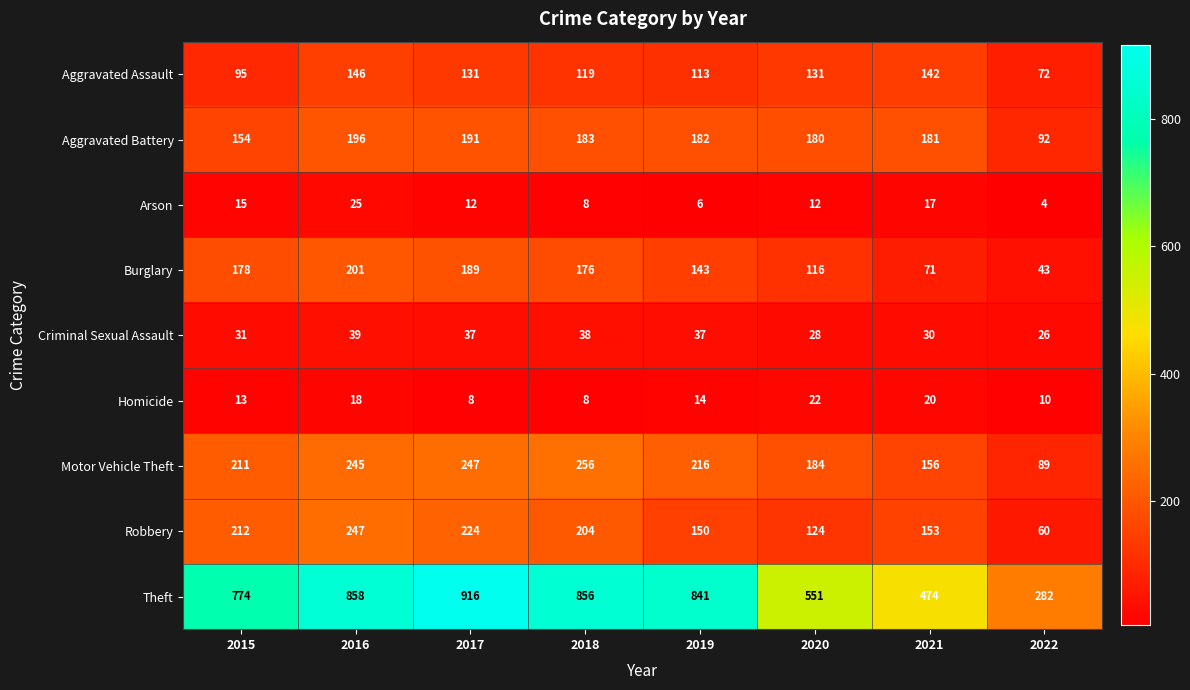

Where does the Motor Vehicle Theft series first go above 216?

2016